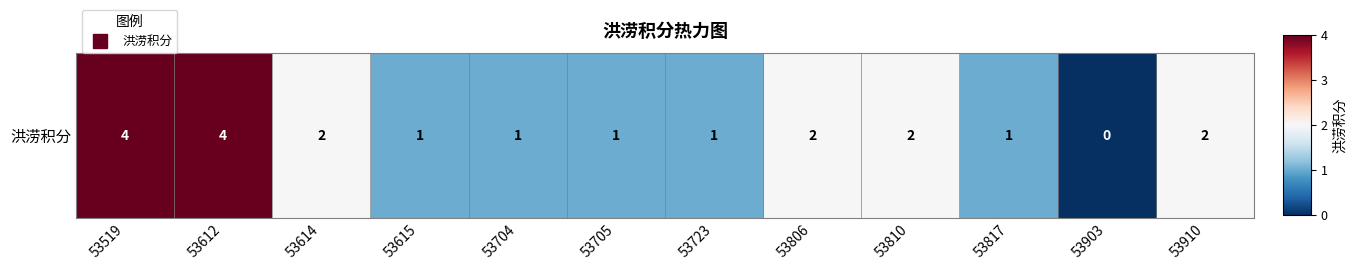

Is it true that the value at 53519 is 1?

False